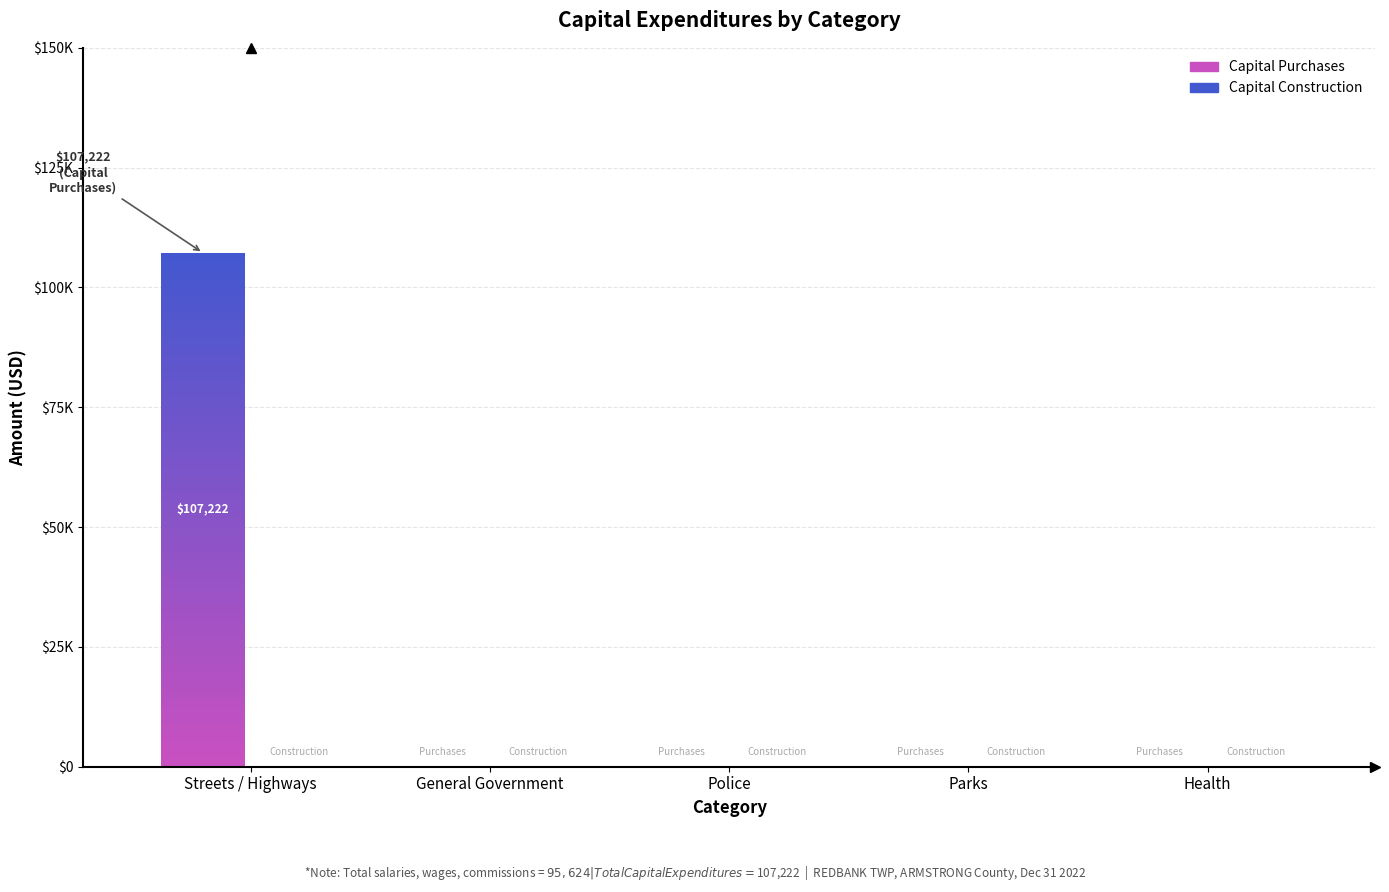

The Capital Purchases series shows 61408 at Recreation. True or false?

False